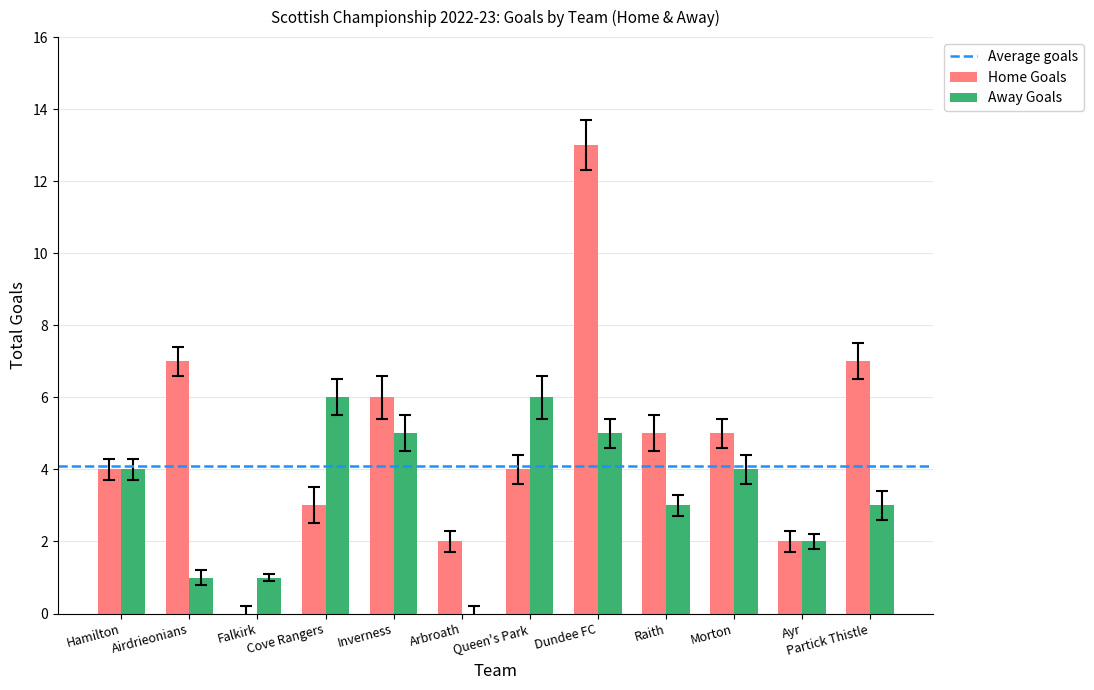

What value does the Away Goals series have at Morton?

4